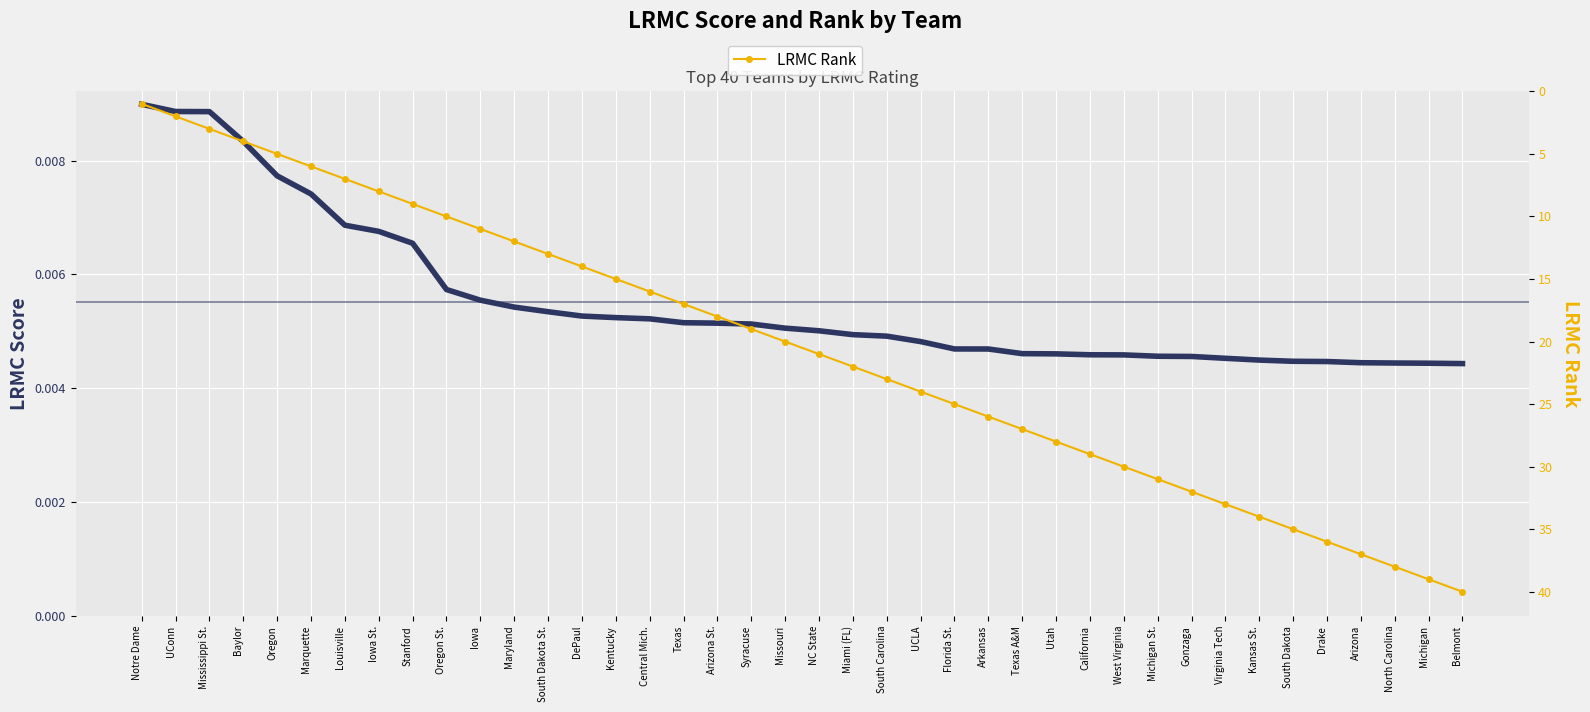

How many LRMC Score values are between 0 and 1?

40